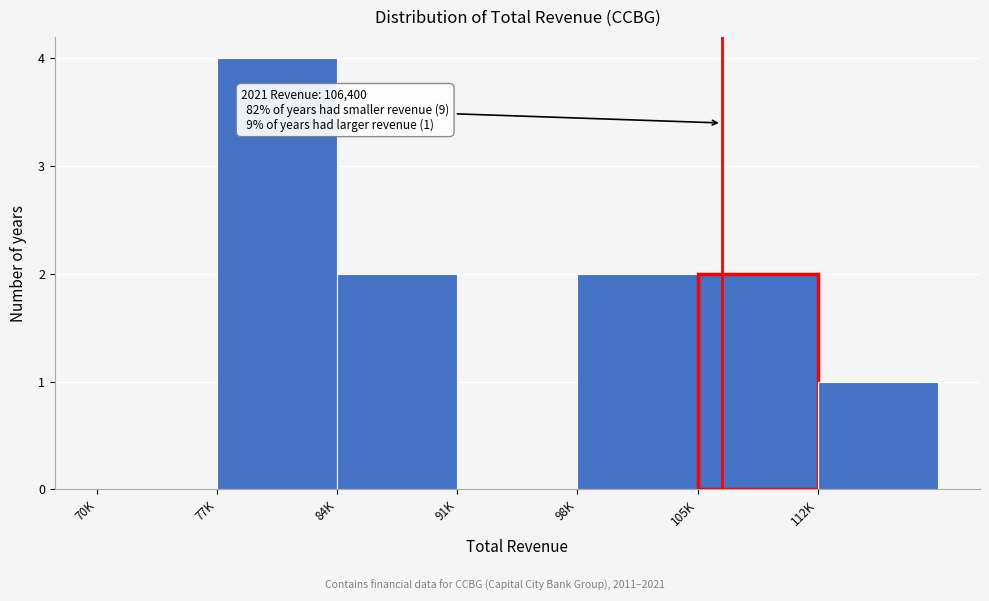

Reading left to right, transcribe all the data shown in this chart.

70K=0	77K=4	84K=2	91K=0	98K=2	105K=2	112K=1